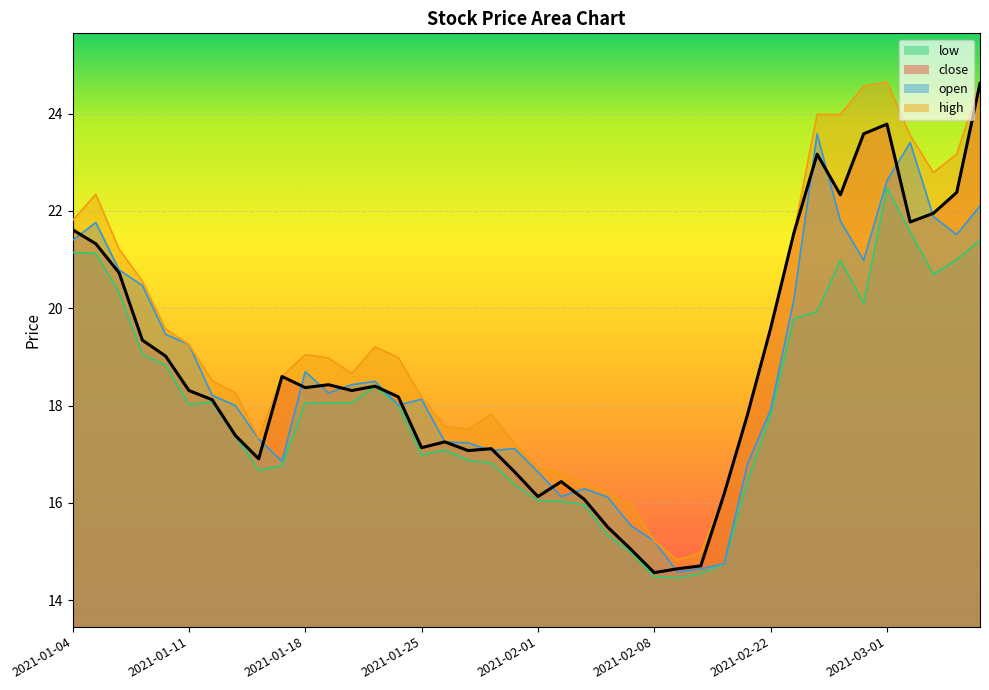

At how many categories does at least one series exceed 21?

12